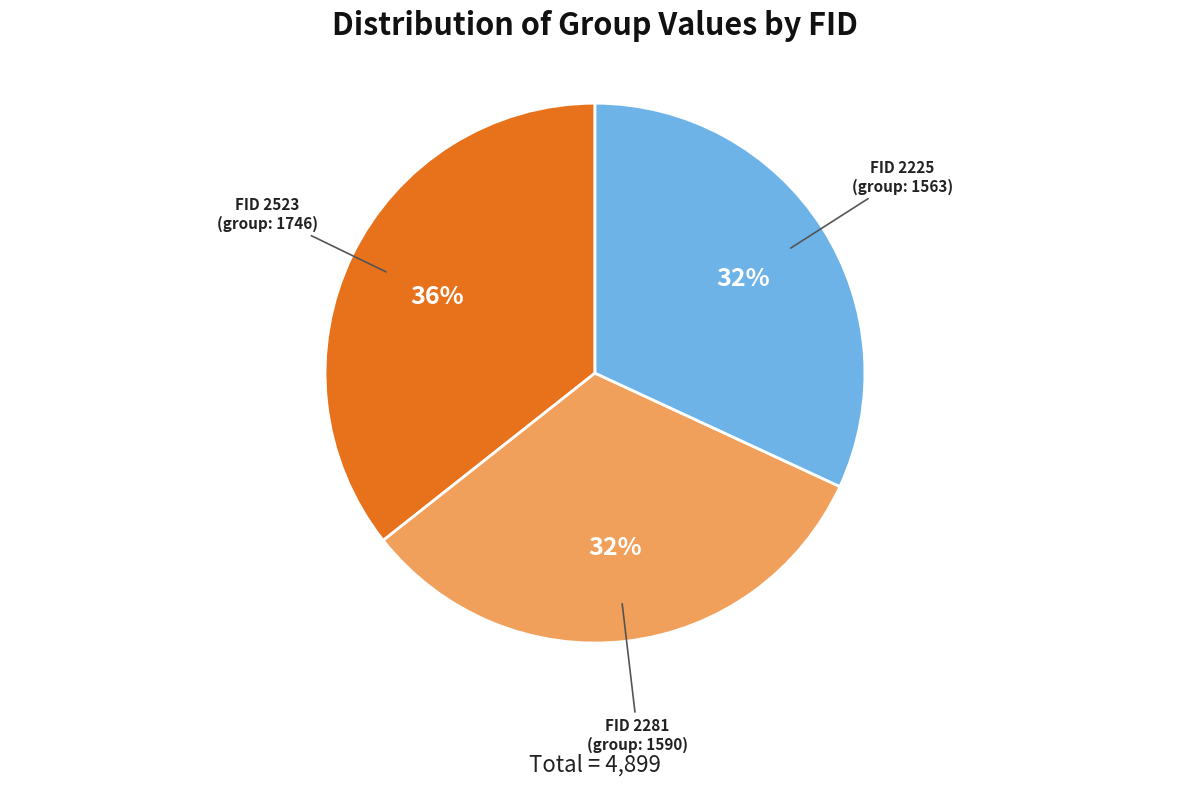

Is there a majority slice in this chart?

No